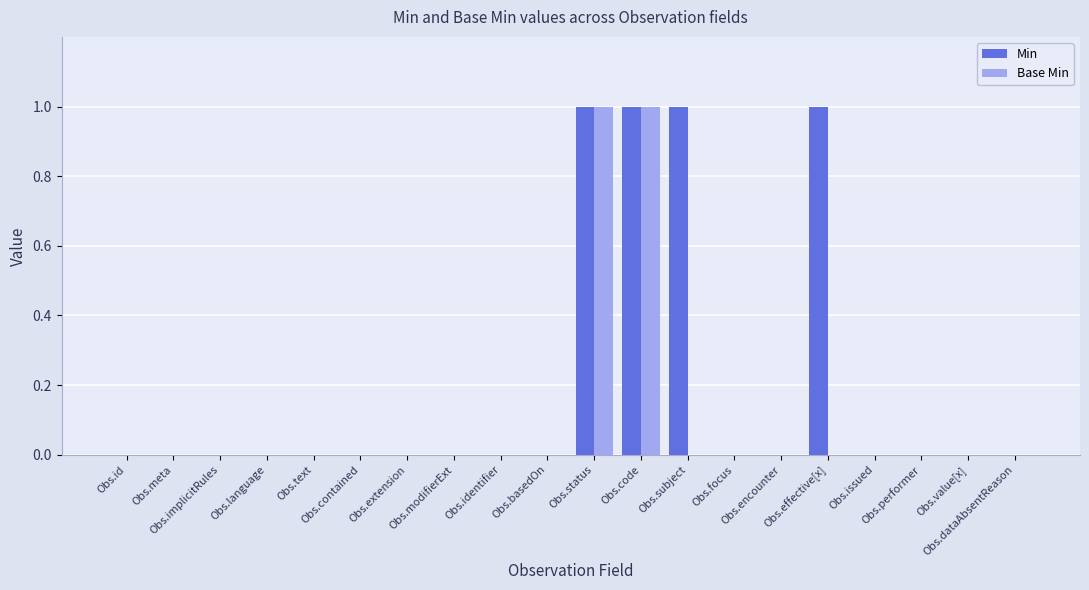

How many distinct data groups are displayed?

2